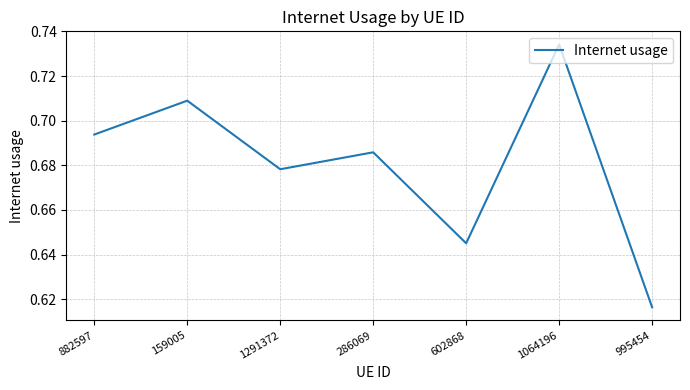

At which category does the data reach its first local peak?

159005